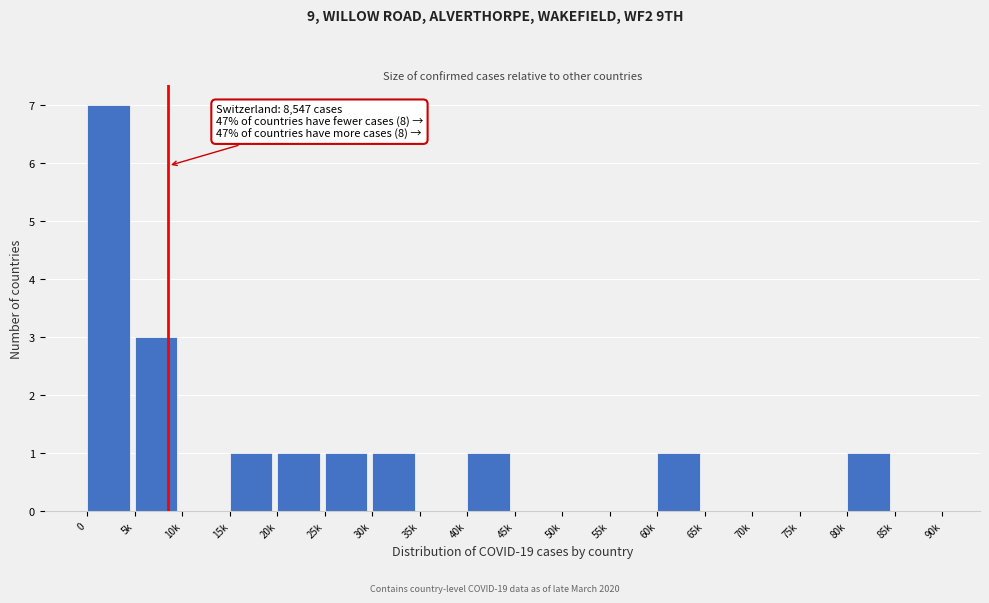

Reading left to right, what are all the values shown in this chart?

0=7	5k=3	10k=0	15k=1	20k=1	25k=1	30k=1	35k=0	40k=1	45k=0	50k=0	55k=0	60k=1	65k=0	70k=0	75k=0	80k=1	85k=0